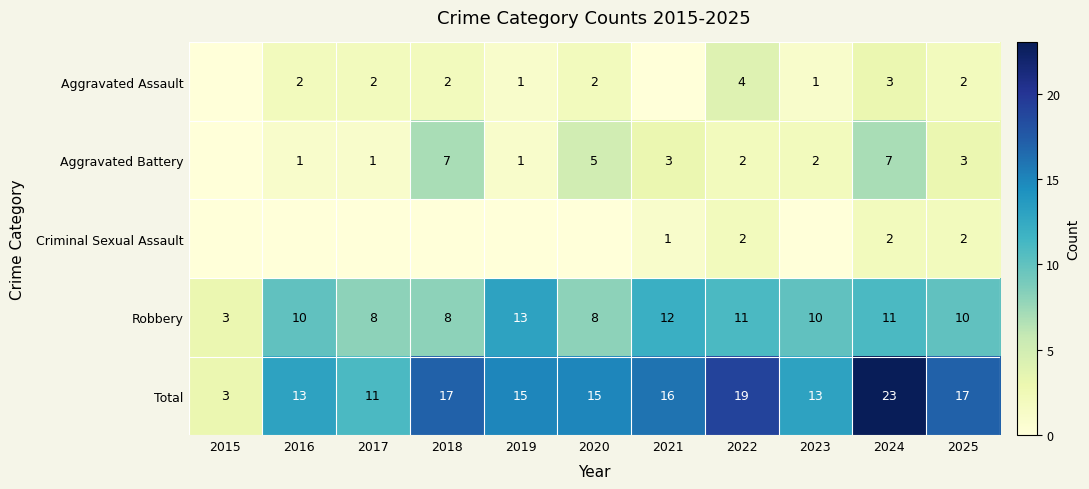

The Total series shows 19 at 2022. True or false?

True